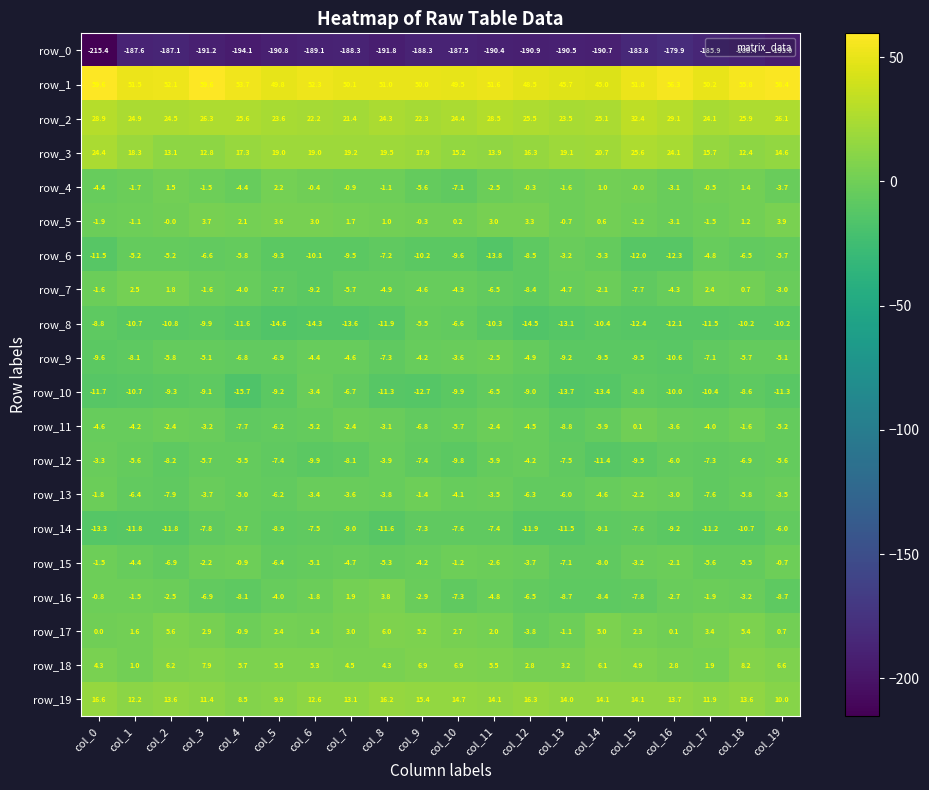

How many values in the row_9 series are below -5?

14